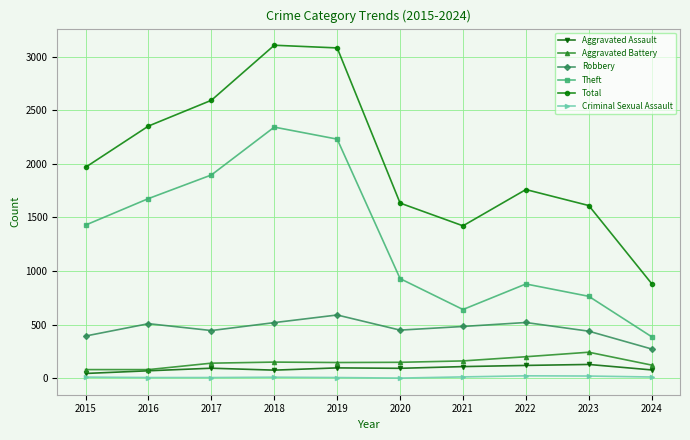

What is the minimum value shown in the chart?

3